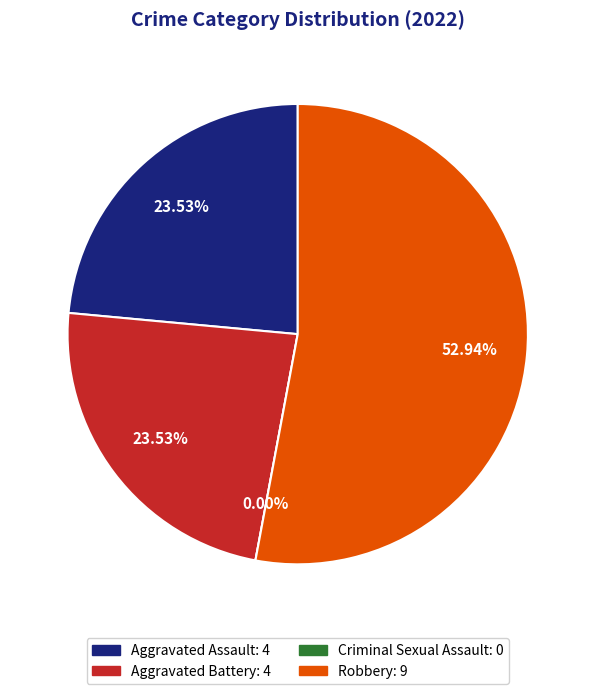

Between Aggravated Battery and Robbery, which is larger?

Robbery